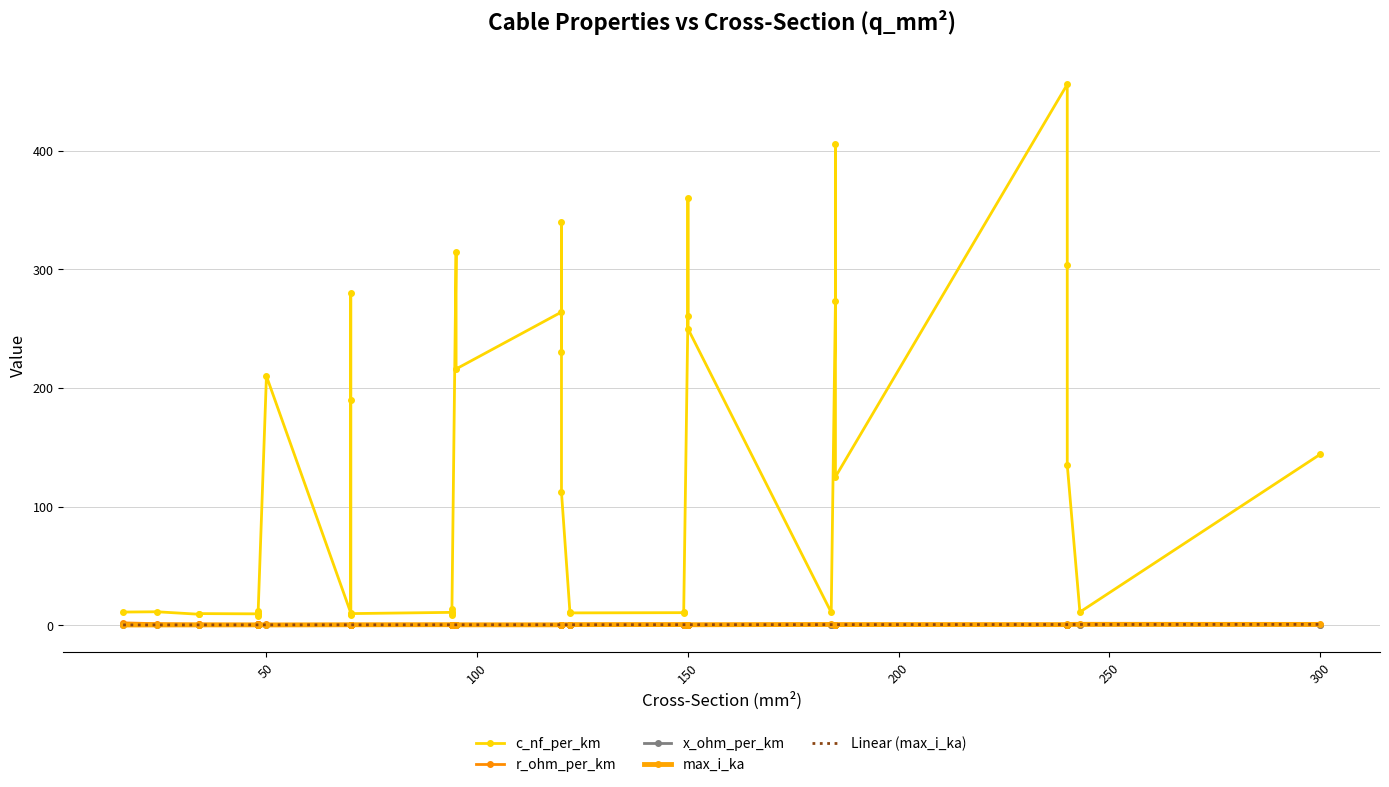

True or false: max_i_ka and x_ohm_per_km cross at least once.

True